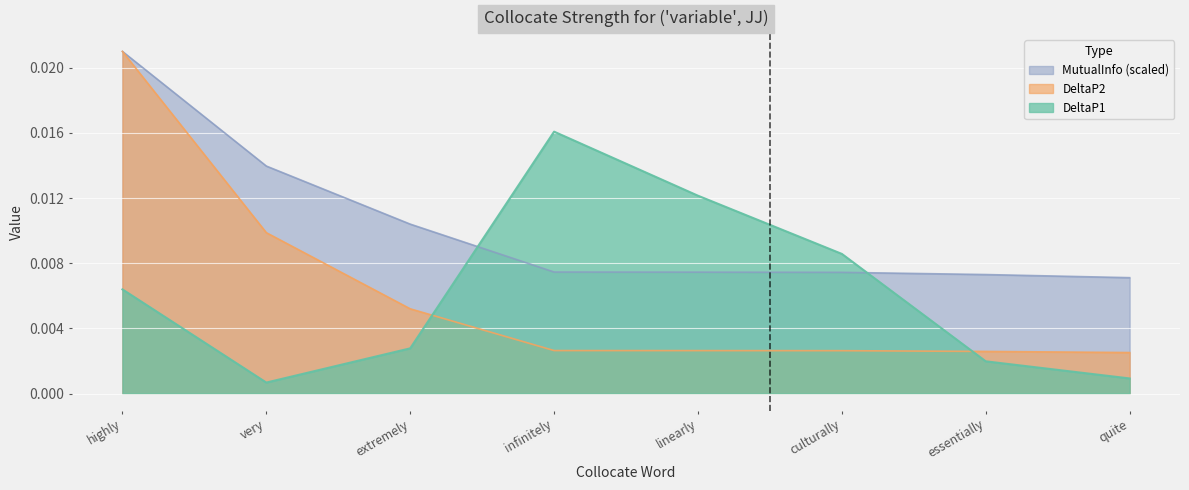

What is the sum of all MutualInfo values?

0.1